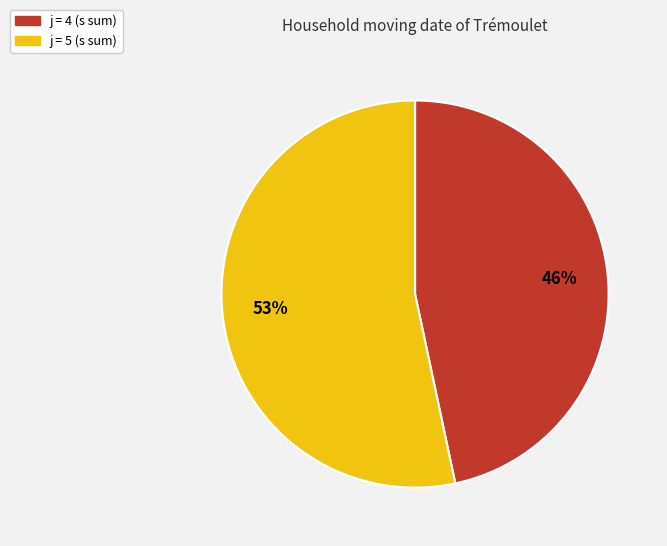

To the nearest percent, what is the difference between the 5 and 4 slice percentages?

7%